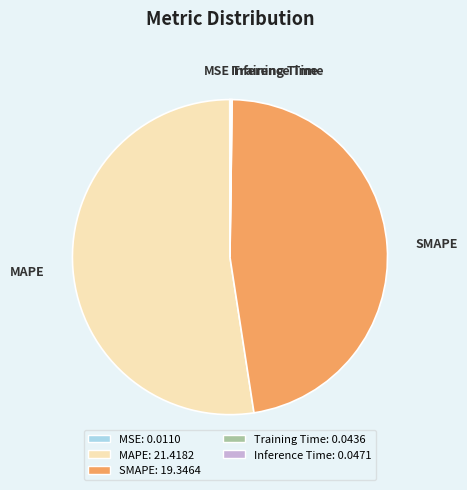

Is the sum of SMAPE and MAPE greater than half?

Yes